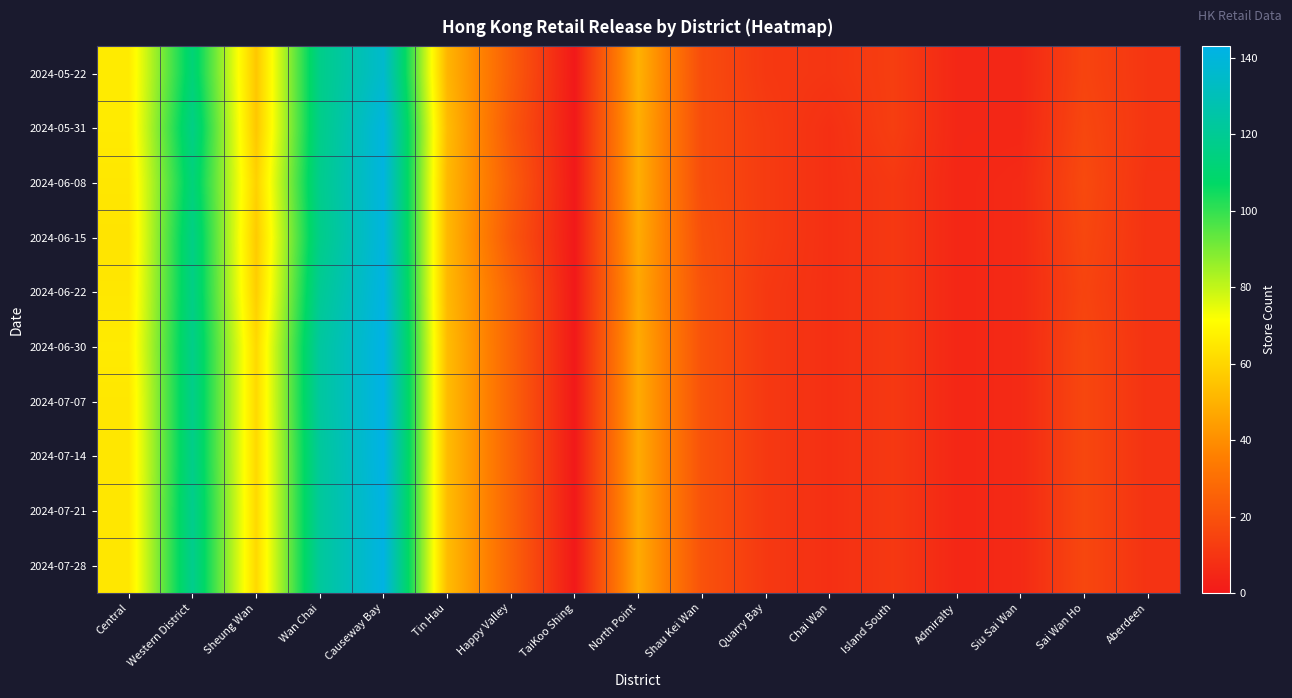

Between Shau Kei Wan and Tin Hau, which is larger?

Tin Hau